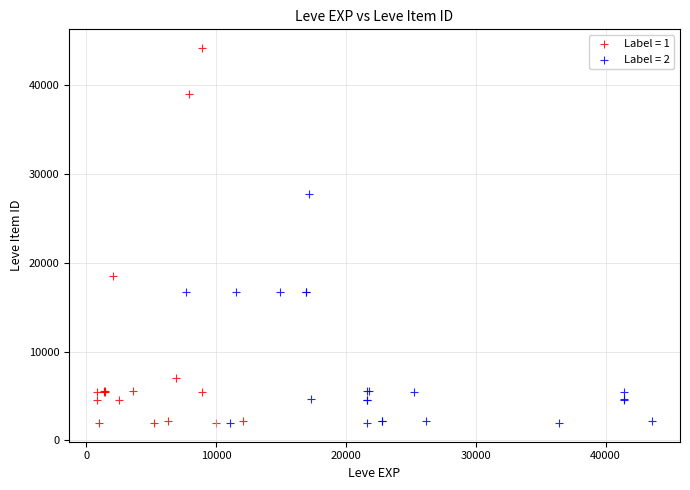

Which series has the largest Y range (max minus min)?

Label = 1